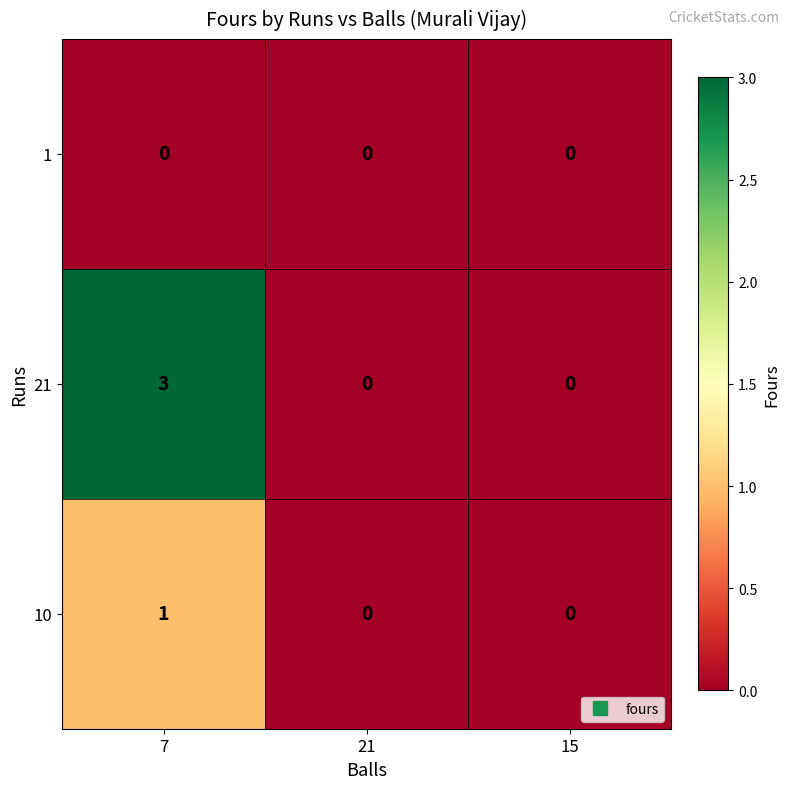

Which series has the largest total across all categories?

21